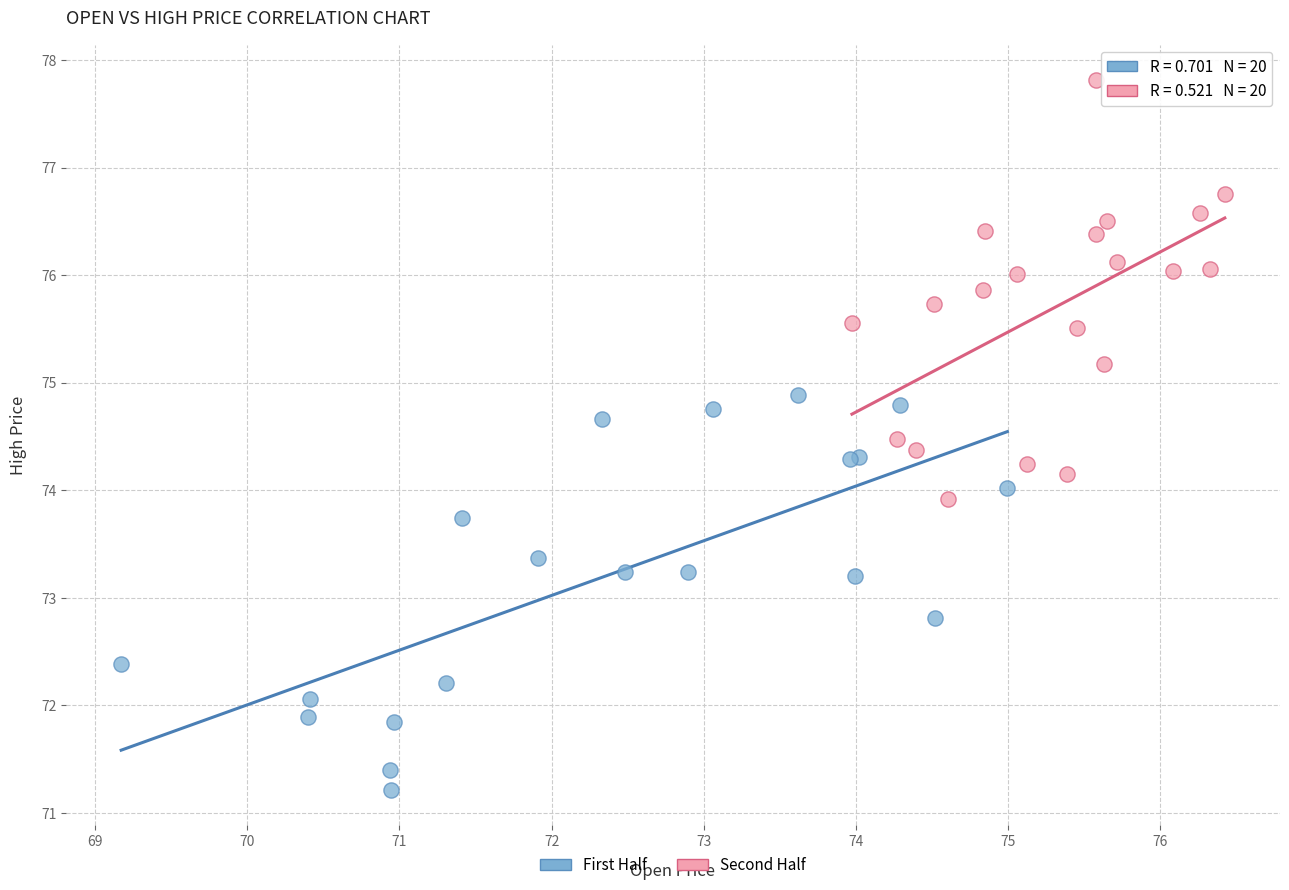

Which series contains the highest Y value?

Second Half